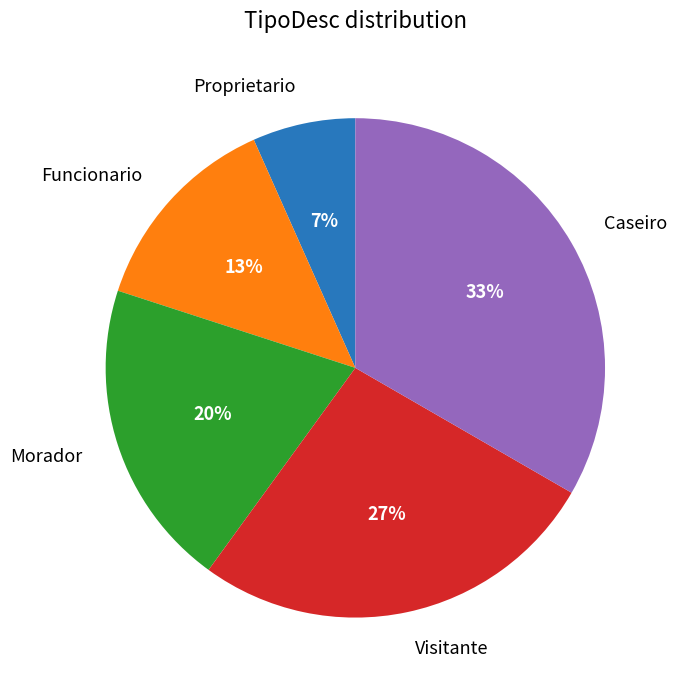

Which has a higher value, Caseiro or Morador?

Caseiro